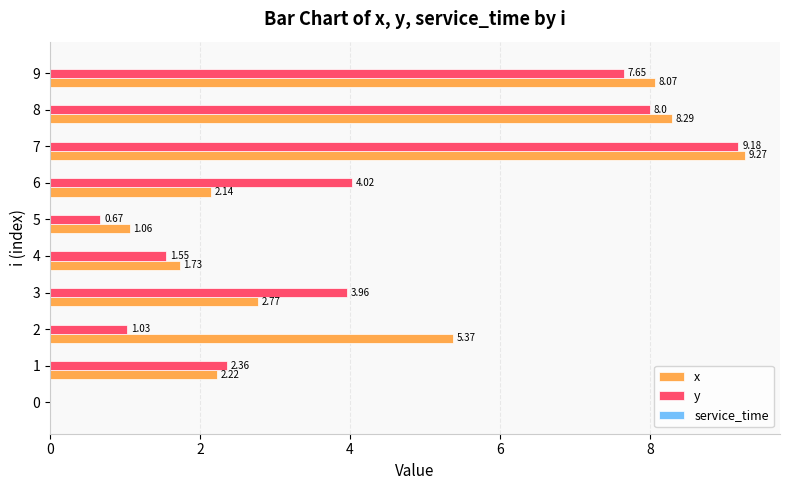

What is the greatest value displayed?

9.3